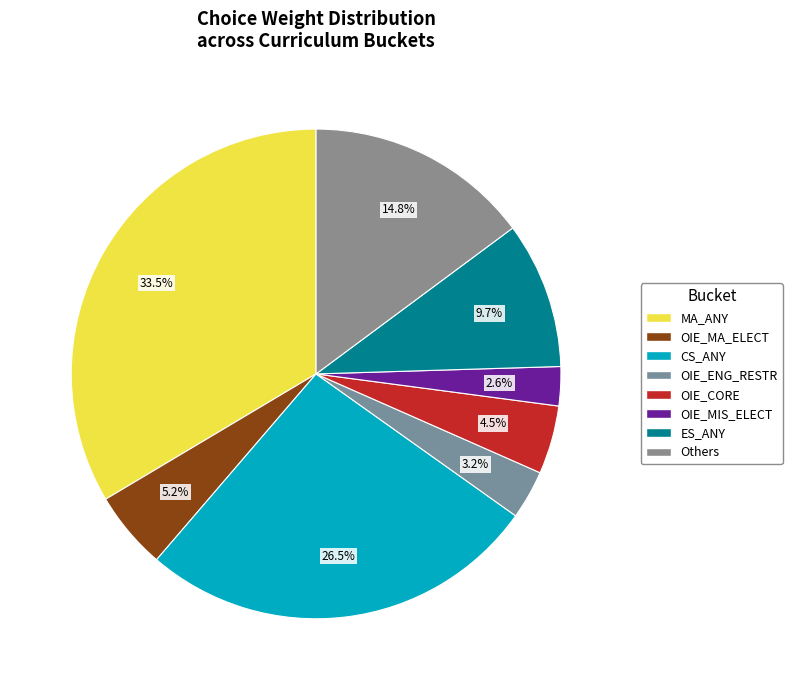

Is it true that OIE_MA_ELECT is 1% of the pie?

False